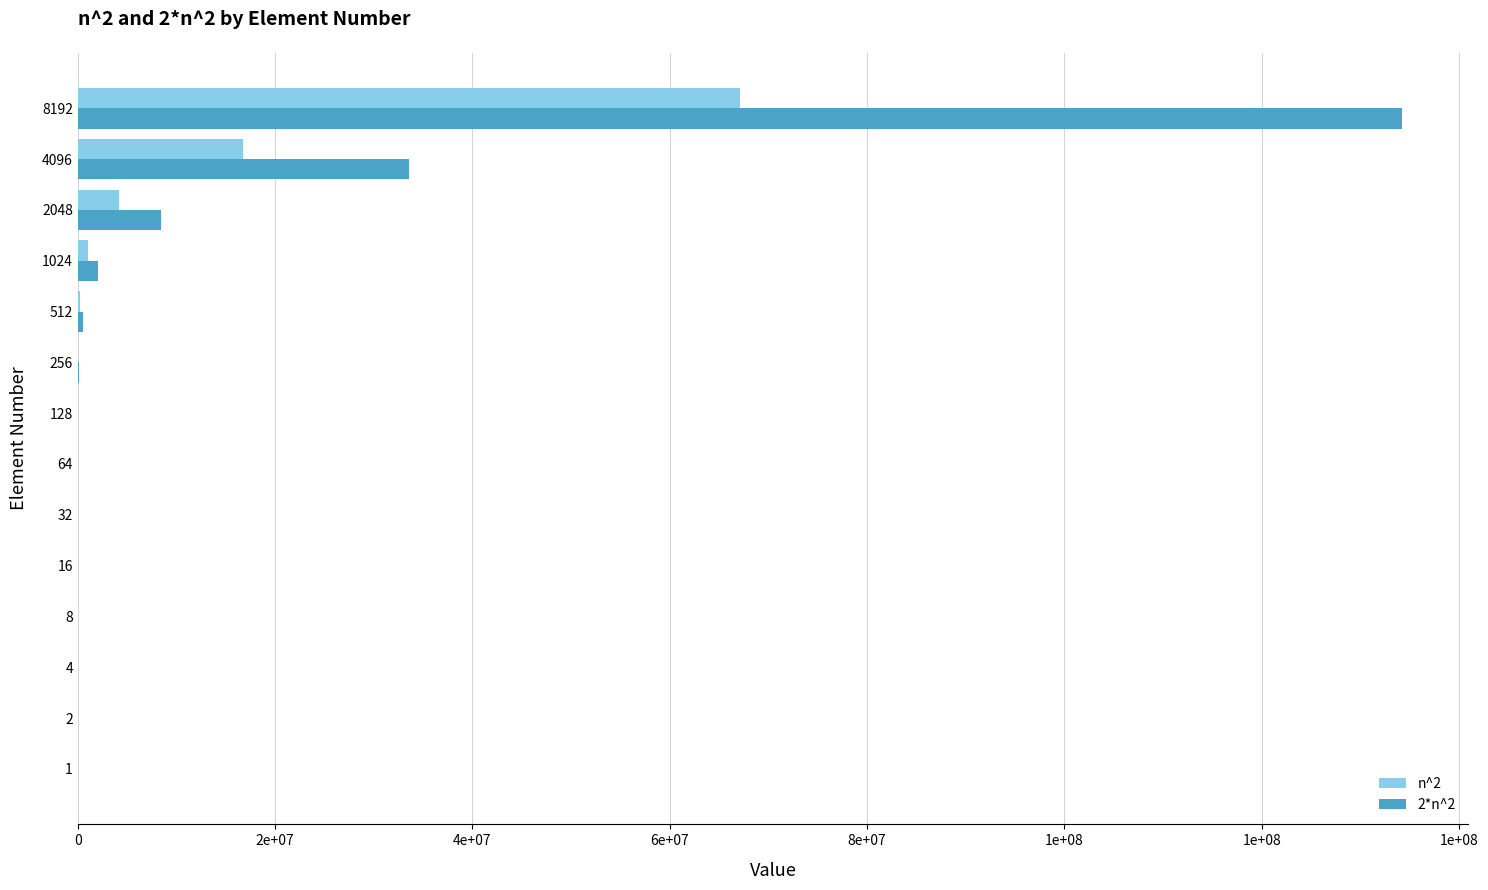

What are all the series names shown in the legend?

n^2, 2*n^2